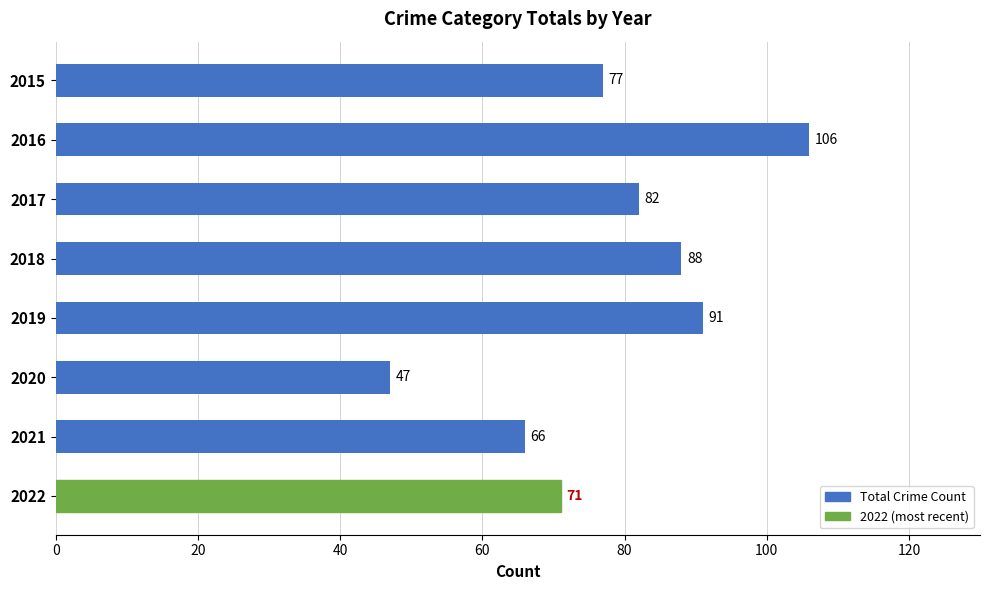

What is the sum of all values?

628